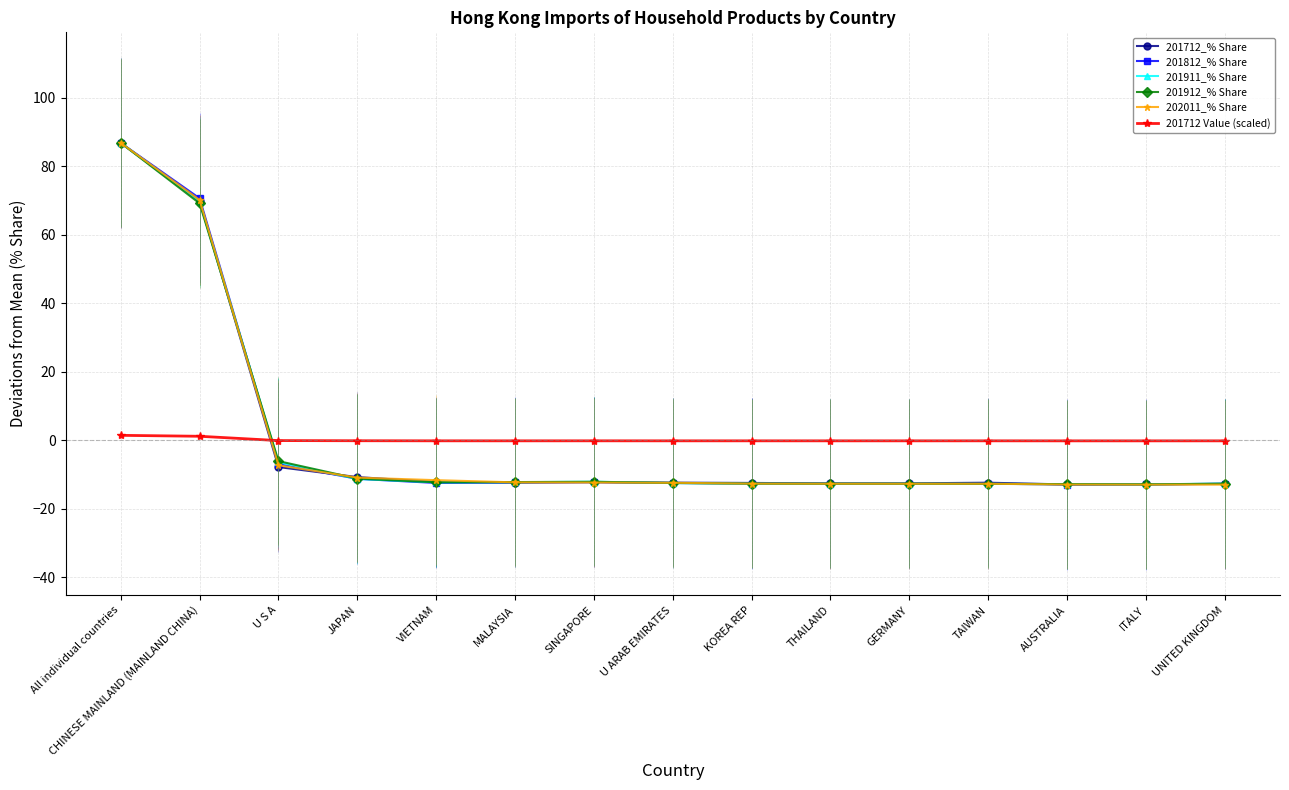

Which series has the largest total across all categories?

202011_% Share